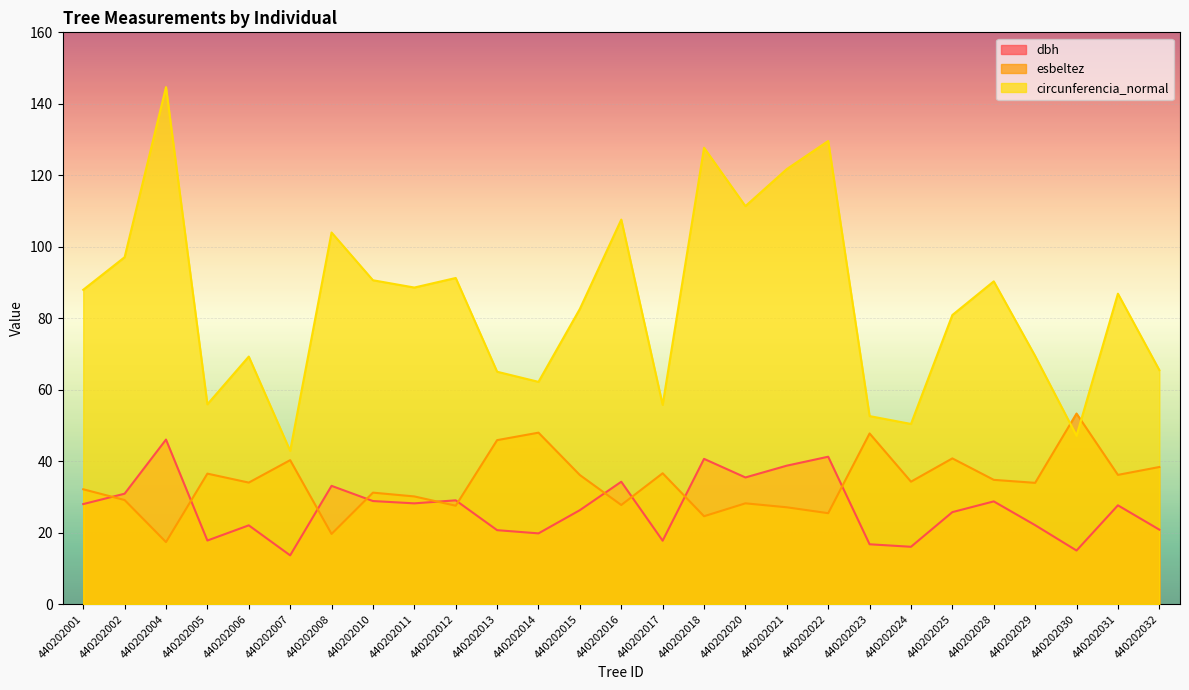

At how many categories does at least one series exceed 132?

1